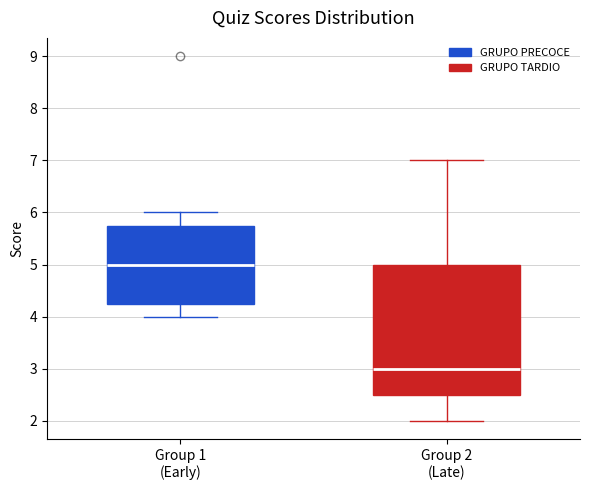

Reading left to right, transcribe this box plot: for each box, give where its median line is, the range the box spans, and where its two whiskers end, as read against the y-axis. The values are not printed on the chart, so give them approximately, as read against the axis.

Group 1 (Early): median 5.0, box 4.3 to 5.8, whiskers 4.0 to 6.0
Group 2 (Late): median 3.0, box 2.5 to 5.0, whiskers 2.0 to 7.0